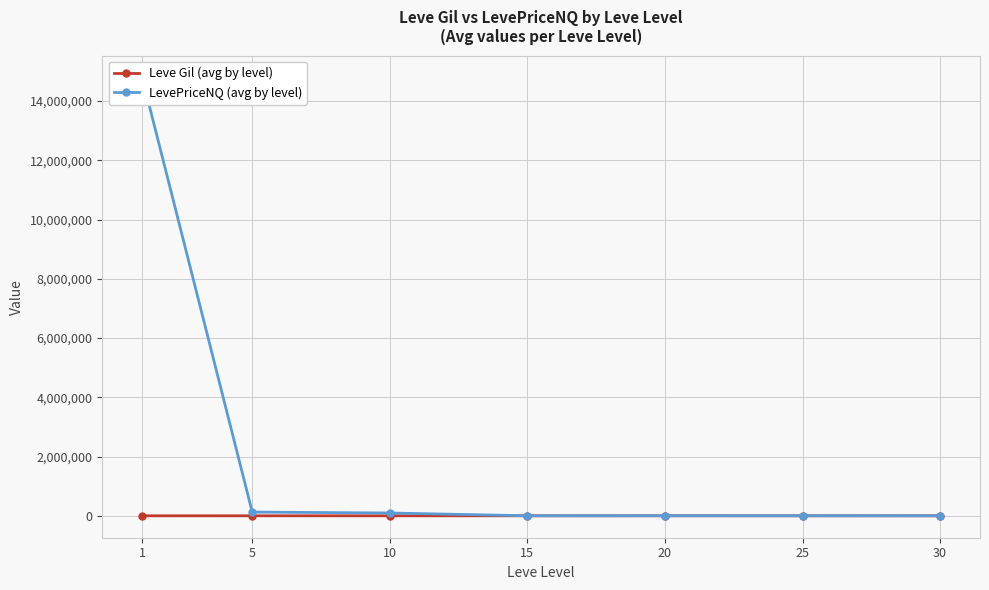

True or false: LevePriceNQ (avg by level) and Leve Gil (avg by level) intersect in this chart.

False